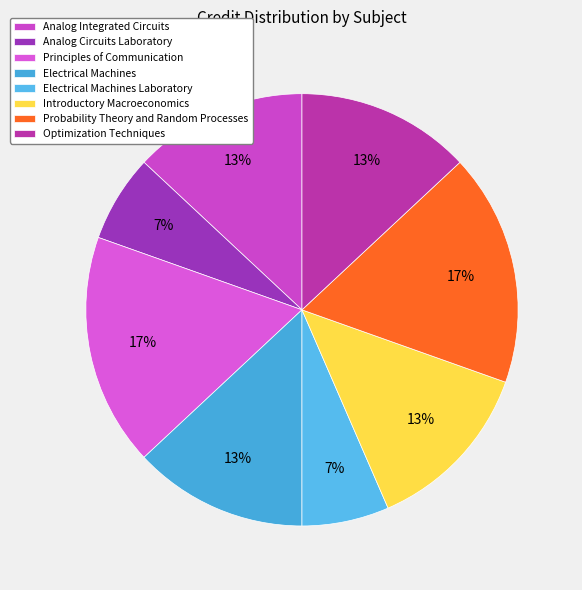

Does Electrical Machines Laboratory account for over 50% of the chart?

No